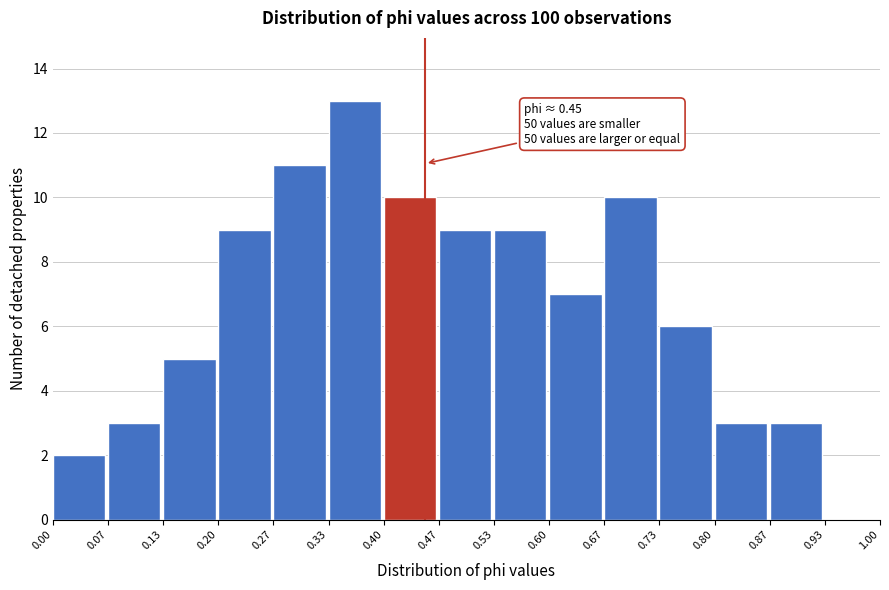

Over which range of the x-axis is the bar tallest?

0.33 to 0.40